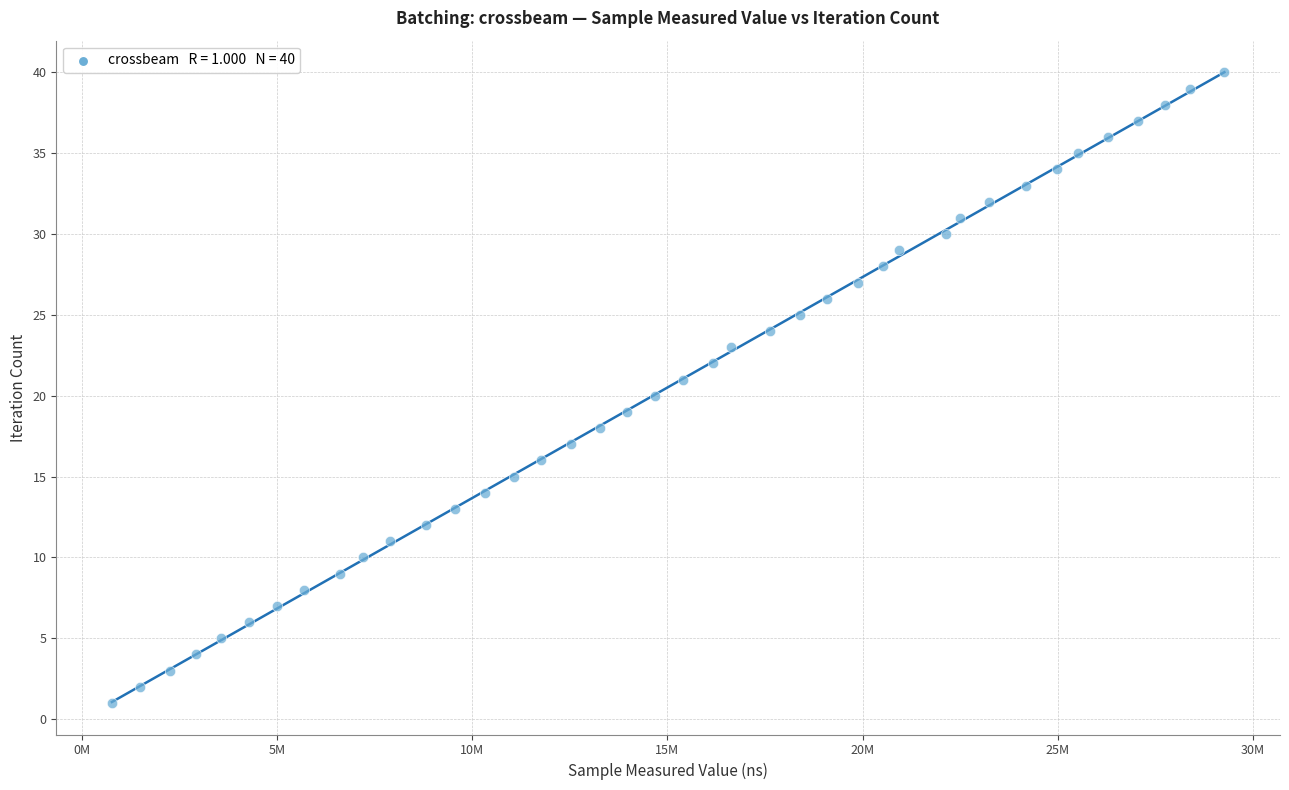

What is the range of X values (max minus min)?

28506140